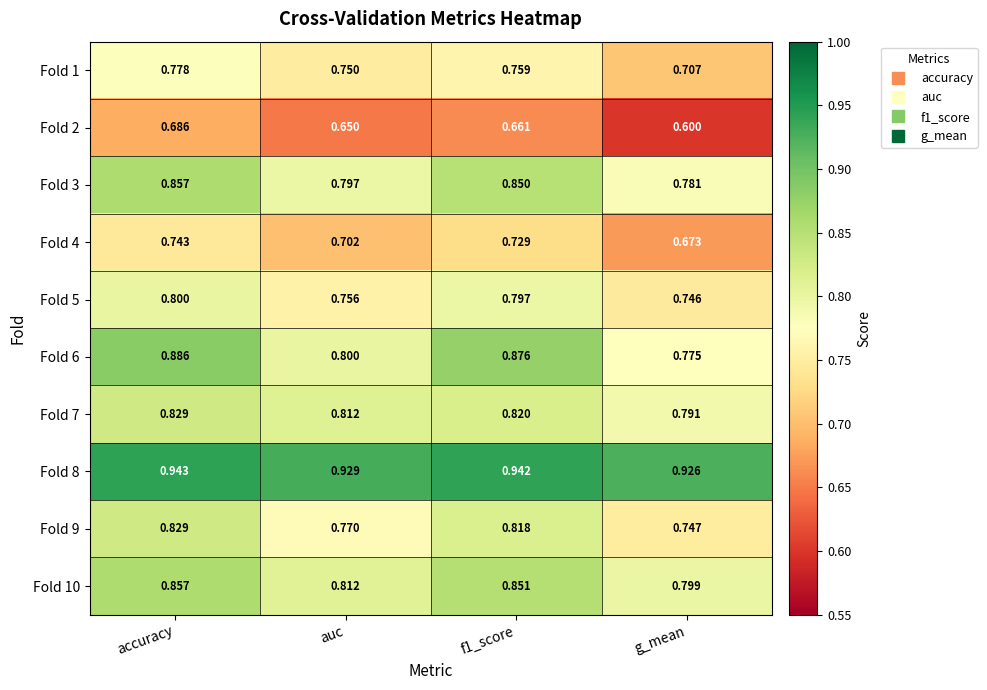

At which category does the chart reach its minimum across all series?

g_mean